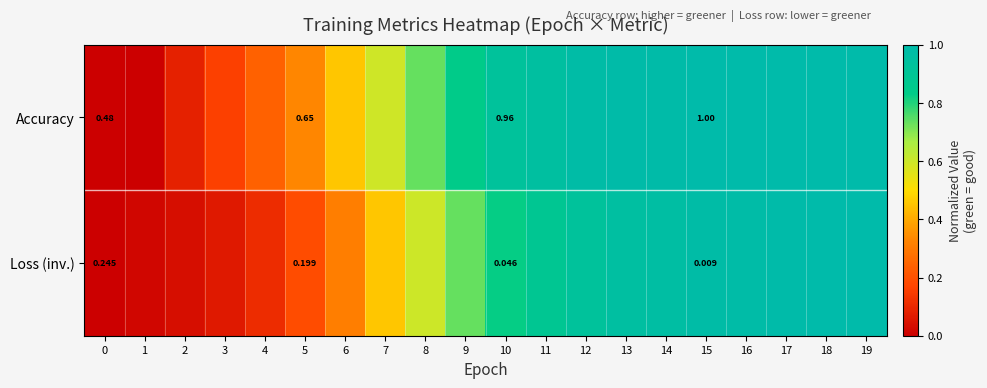

Which series changed the most between 0 and 15?

Accuracy